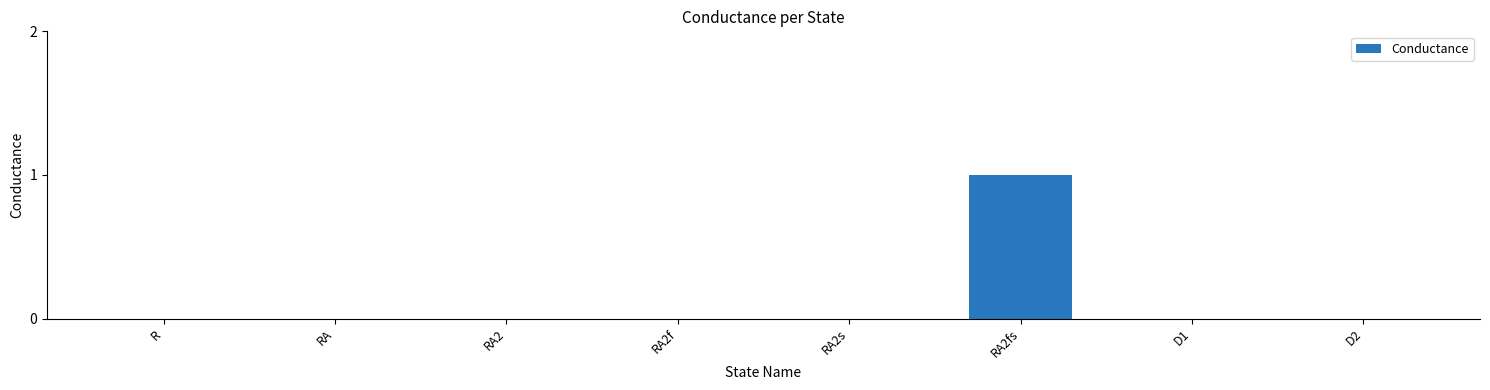

Are the bars horizontal?

No